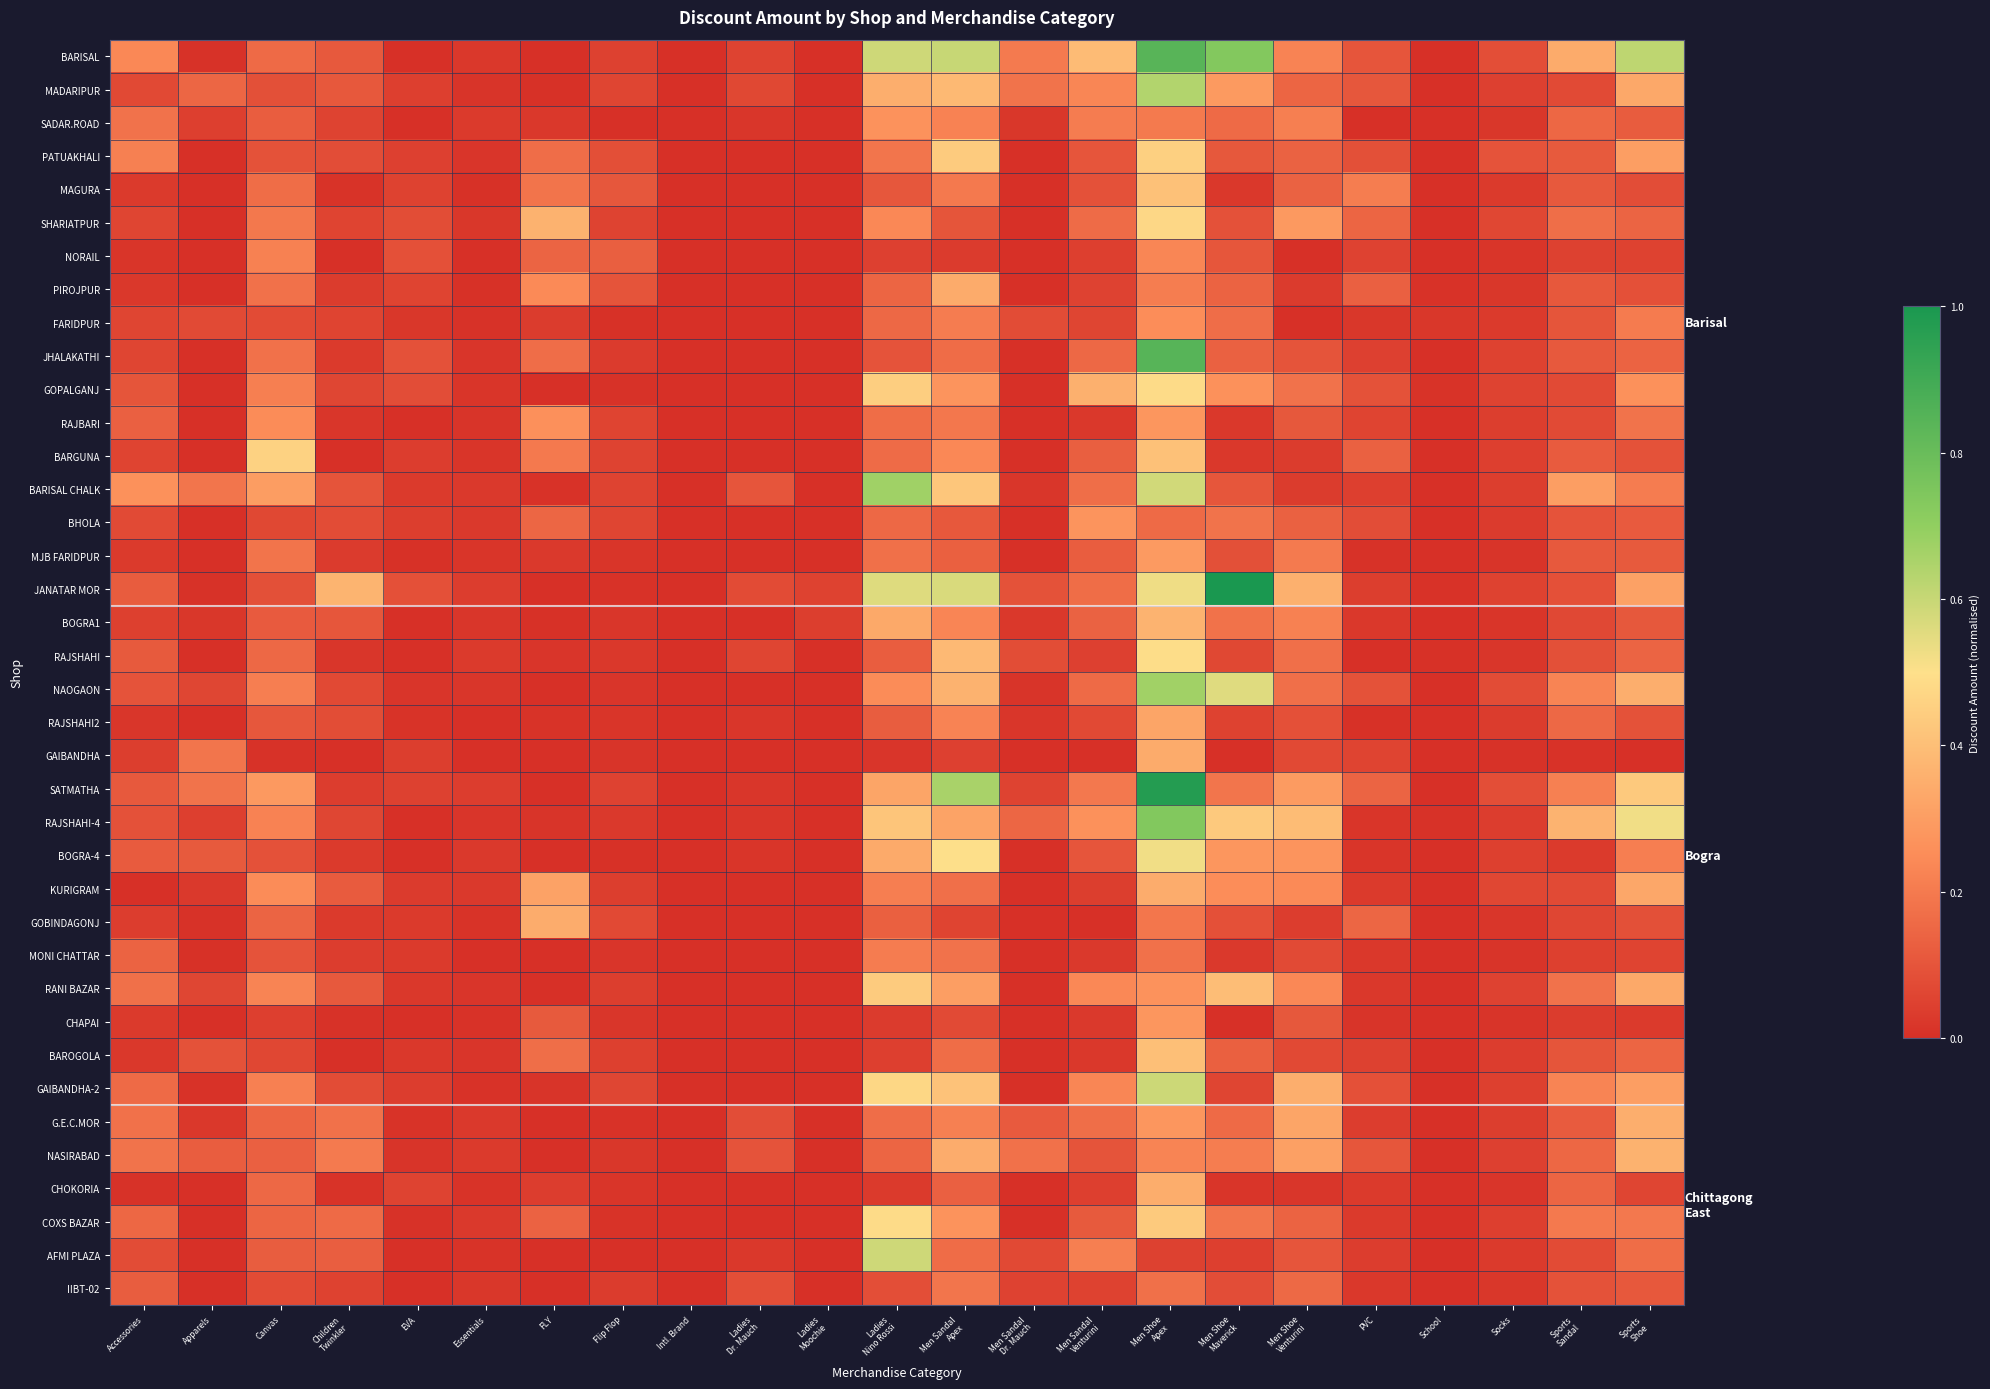

At how many categories does at least one series exceed 0?

22